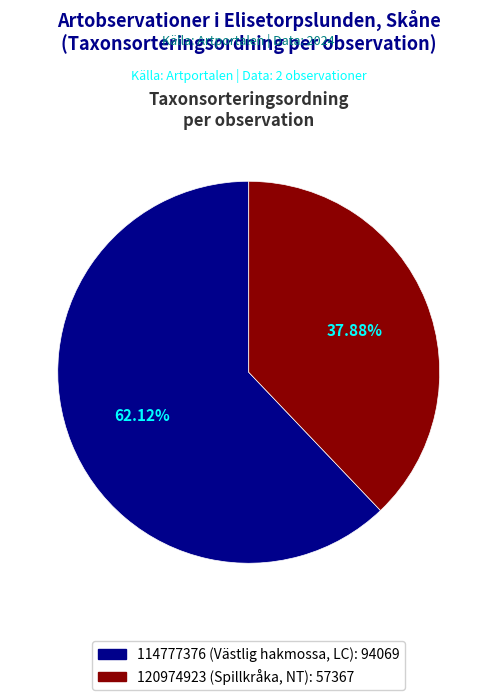

To the nearest percent, what is the difference between the 120974923 (Spillkråka, NT) and 114777376 (Västlig hakmossa, LC) slice percentages?

24%